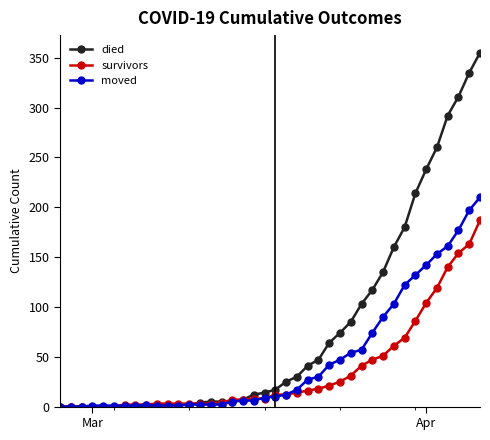

List the series in order of their peak value, lowest first.

survivors, moved, died